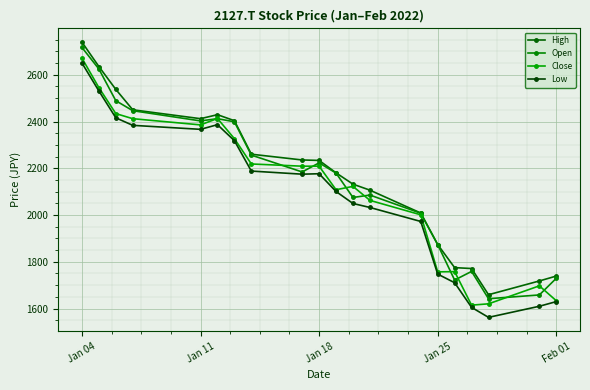

Reading left to right, transcribe all the data shown in this chart.

High: 2739.9	2635.5	2537.6	2450.3	2412.3	2429.4	2403.7	2260.3	2235.6	2233.7	2180.6	2132.1	2106.5	2008.7	1873.8	1775.0	1771.2	1659.2	1718.0	1738.9
Open: 2717.1	2625.0	2489.2	2446.5	2402.8	2412.3	2399.0	2256.5	2184.3	2223.3	2179.6	2075.1	2085.6	2007.7	1873.8	1721.8	1758.9	1642.1	1658.2	1729.4
Close: 2671.6	2545.2	2434.1	2412.3	2385.7	2413.2	2326.8	2218.5	2209.0	2209.0	2108.4	2122.6	2062.8	2001.0	1757.0	1757.9	1614.5	1620.2	1697.1	1633.5
Low: 2650.7	2531.0	2416.1	2383.8	2366.7	2386.6	2318.3	2188.2	2174.8	2176.8	2100.8	2049.5	2032.4	1972.6	1747.5	1710.4	1605.0	1562.3	1609.8	1629.7